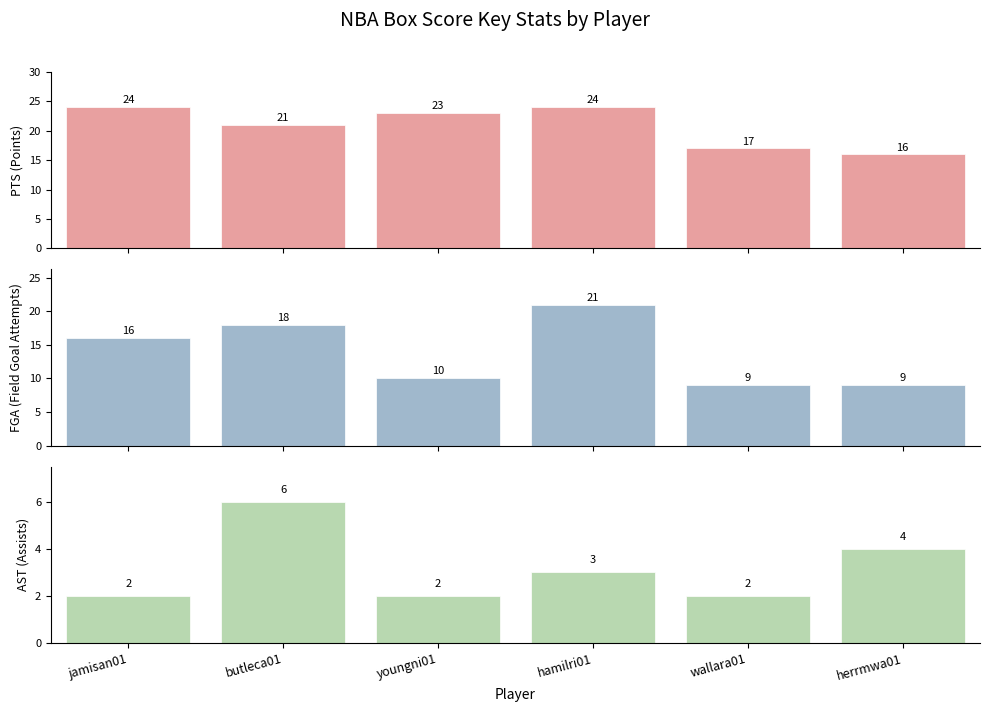

Count the number of data series in this chart.

3